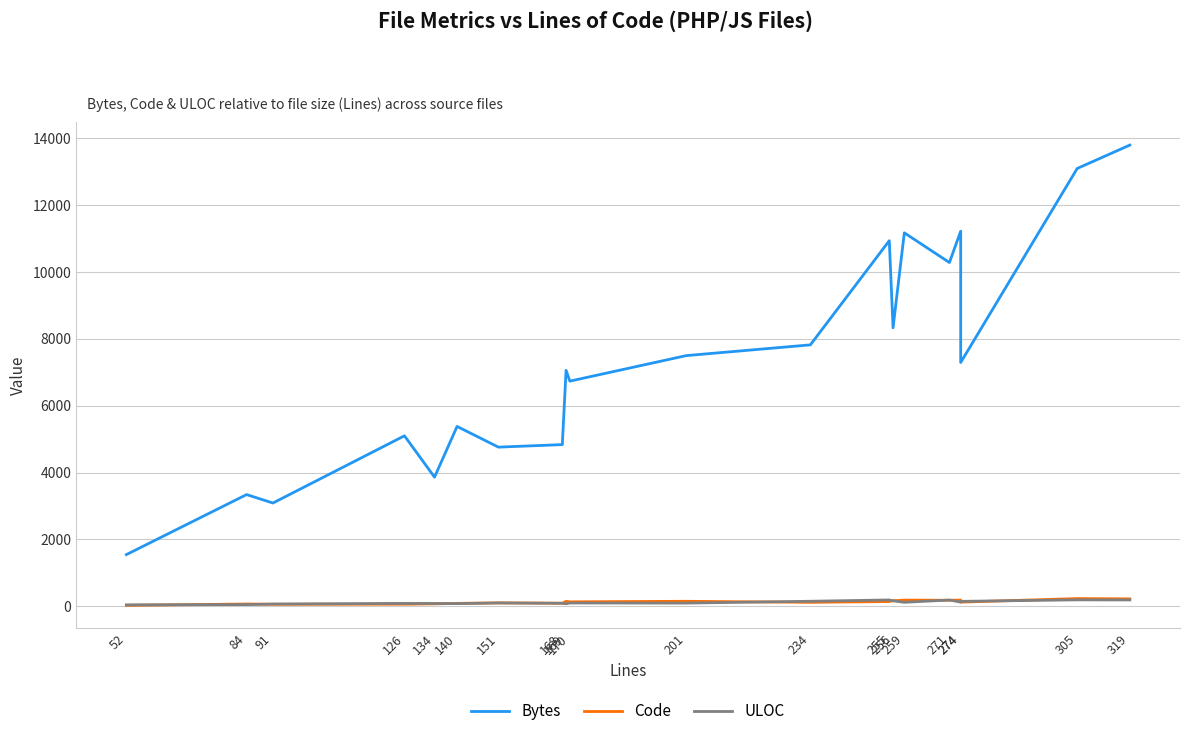

Between 170 and 256, which series saw the biggest shift?

Bytes